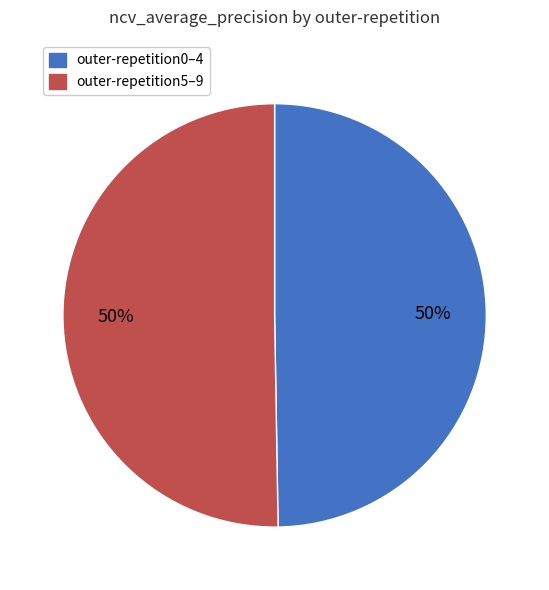

To the nearest percent, what is the average slice percentage?

50%